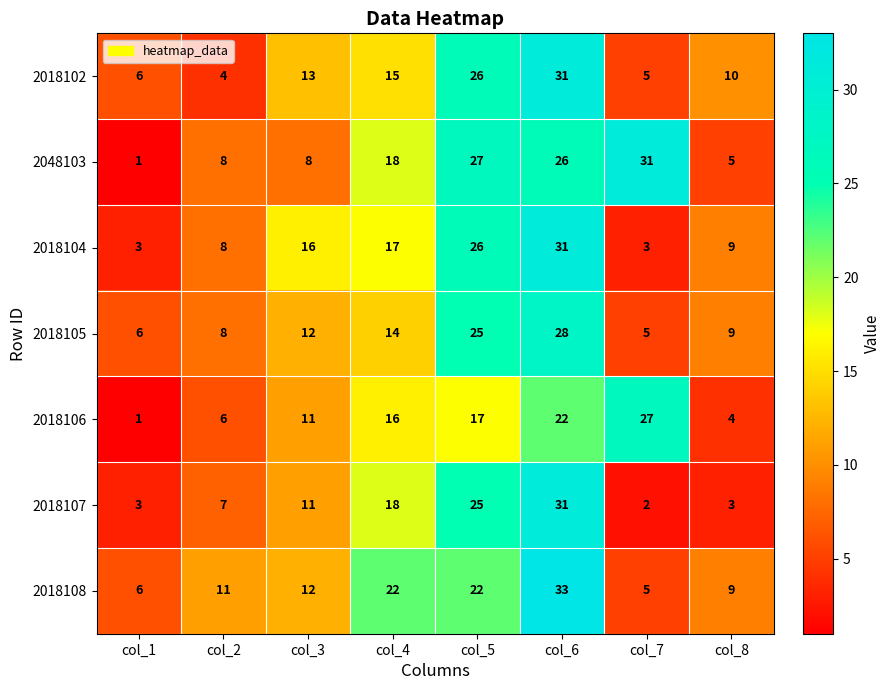

At which category is the sum across all series the highest?

col_6